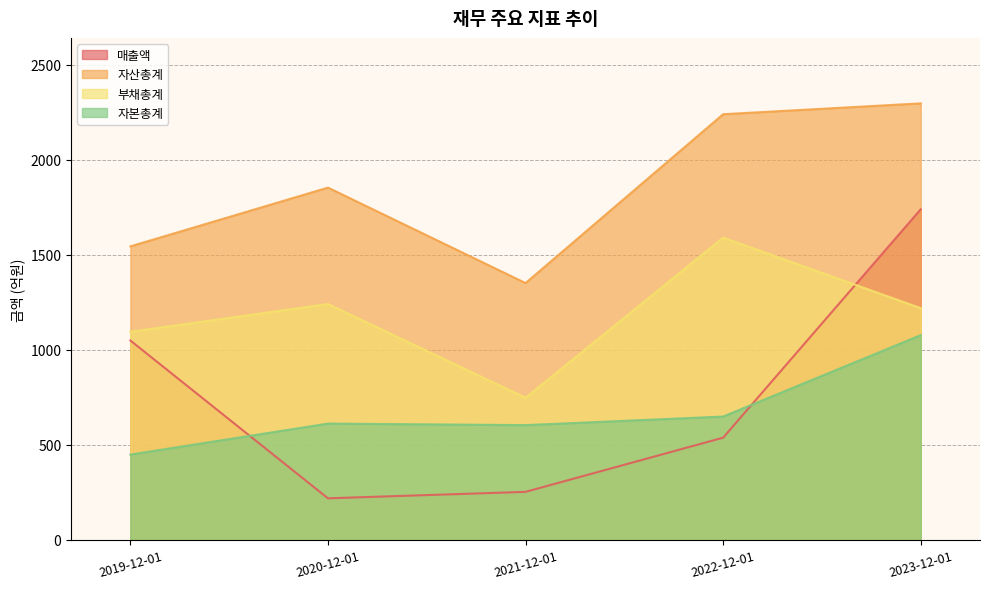

How many interior local valleys does the 부채총계 series have?

1